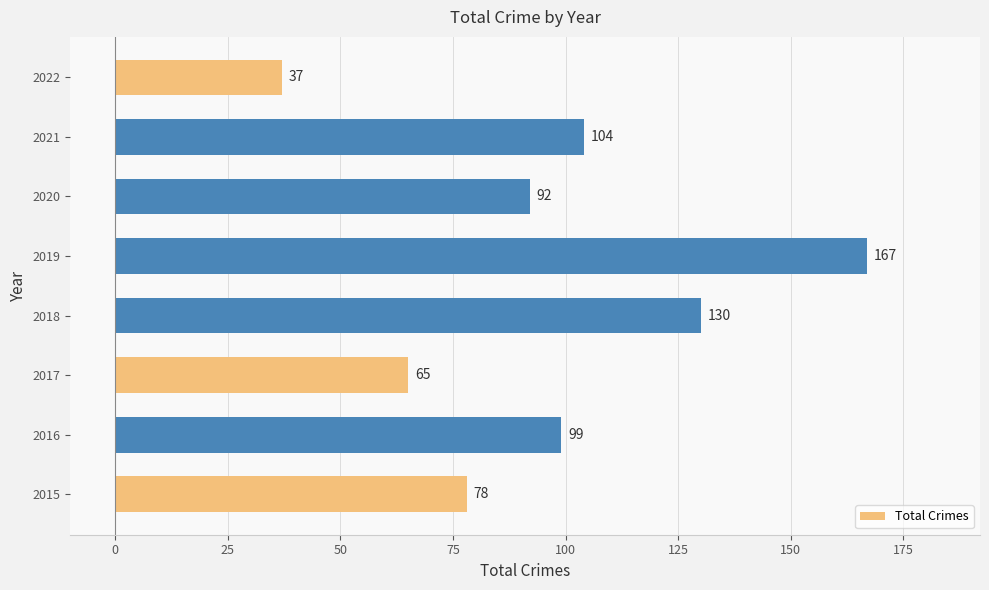

What is the difference between the maximum and second lowest values?

102